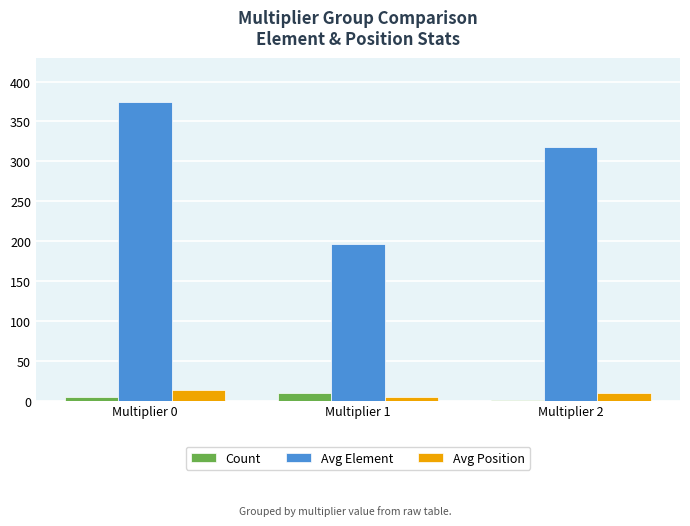

Is it true that Avg Position equals 5 at Multiplier 1?

True